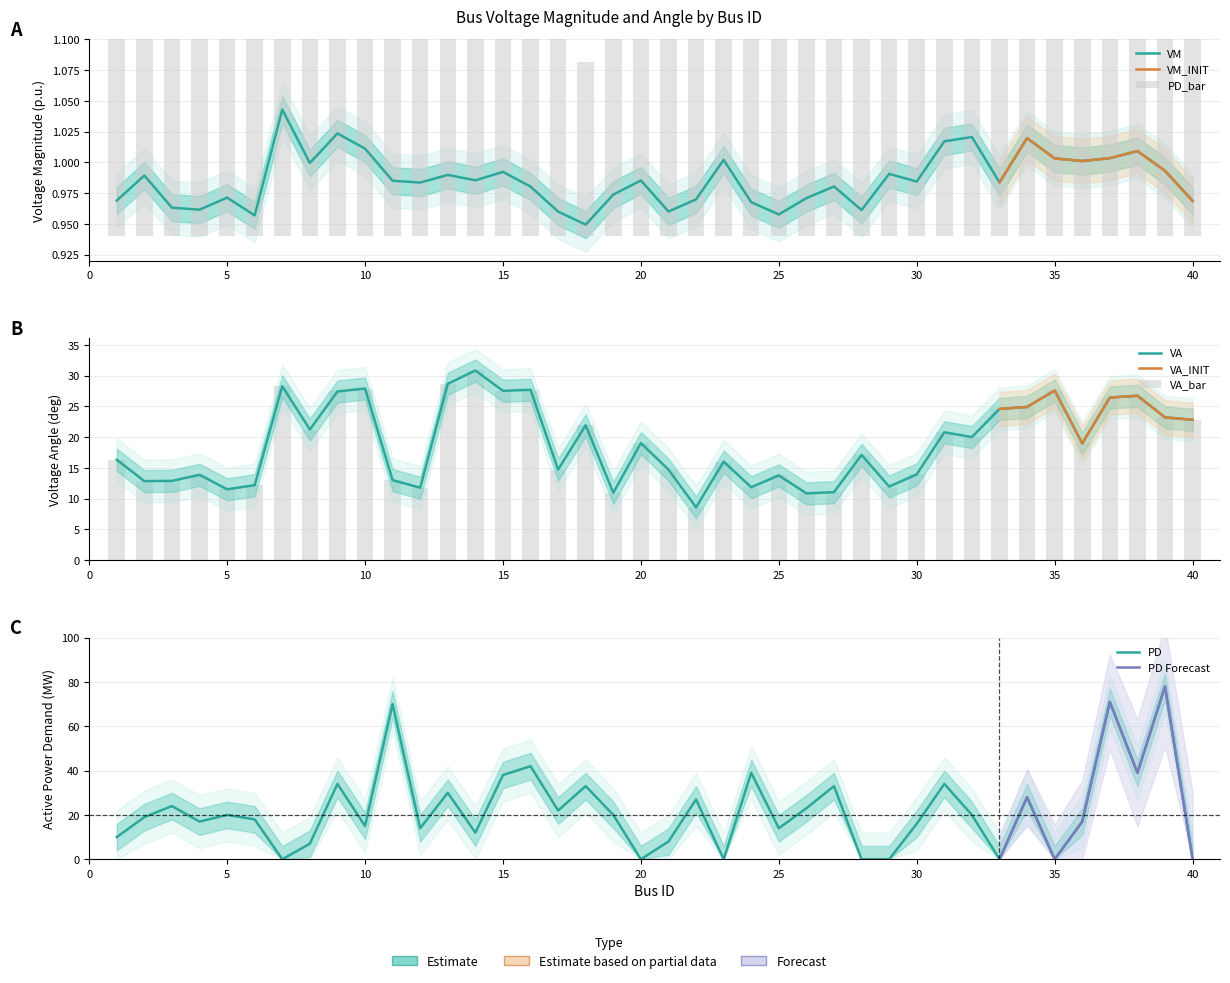

What is the value of the PD bar at the 18th from the left?

33.0